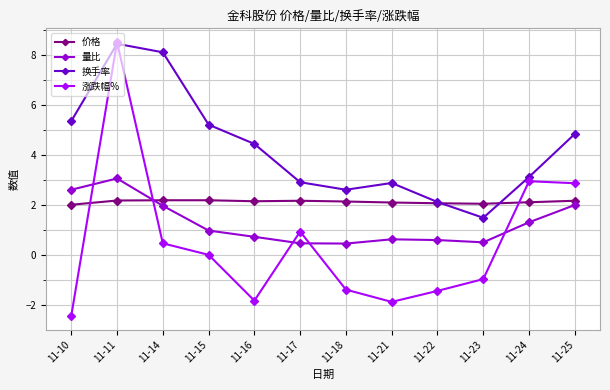

The 涨跌幅% series shows -1.9 at 11-21. True or false?

True